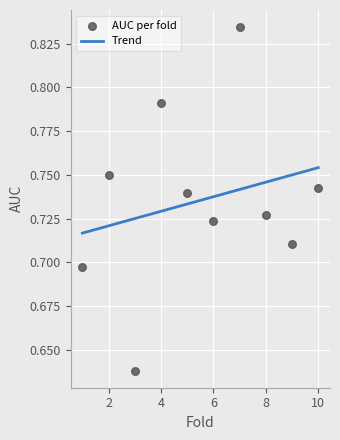

What is the range of X values (max minus min)?

9.0